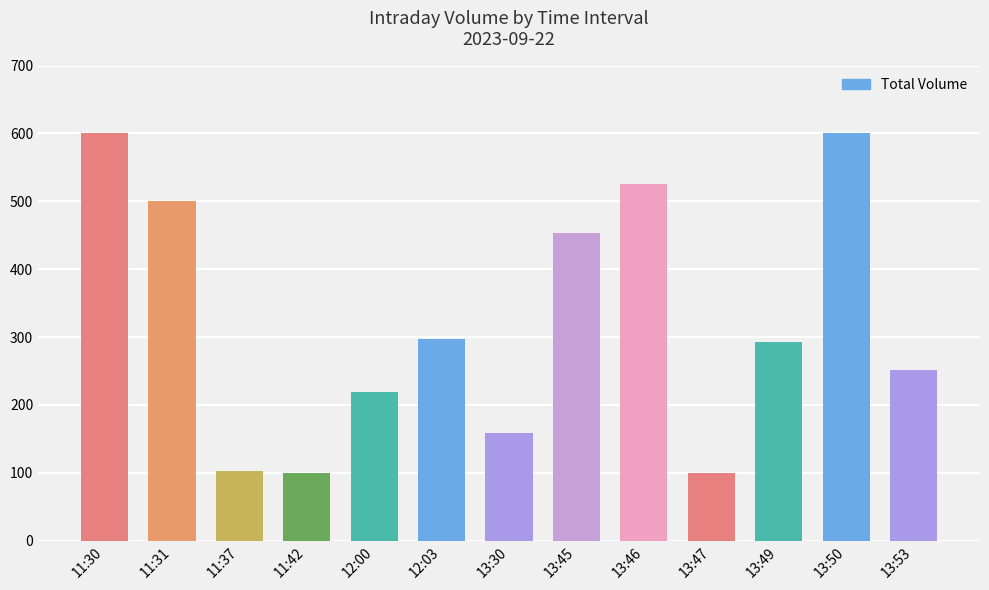

What is the difference between the maximum and minimum values?

500